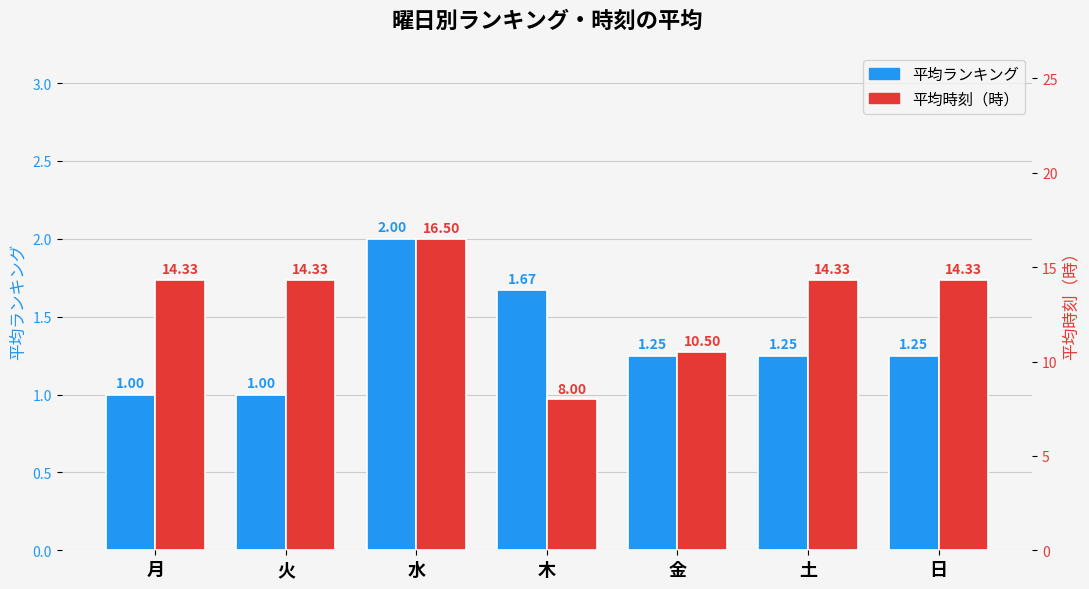

Reading left to right, extract all data points from this chart.

平均ランキング: 月=1.0	火=1.0	水=2.0	木=1.7	金=1.2	土=1.2	日=1.2
平均時刻（時）: 月=14.3	火=14.3	水=16.5	木=8.0	金=10.5	土=14.3	日=14.3